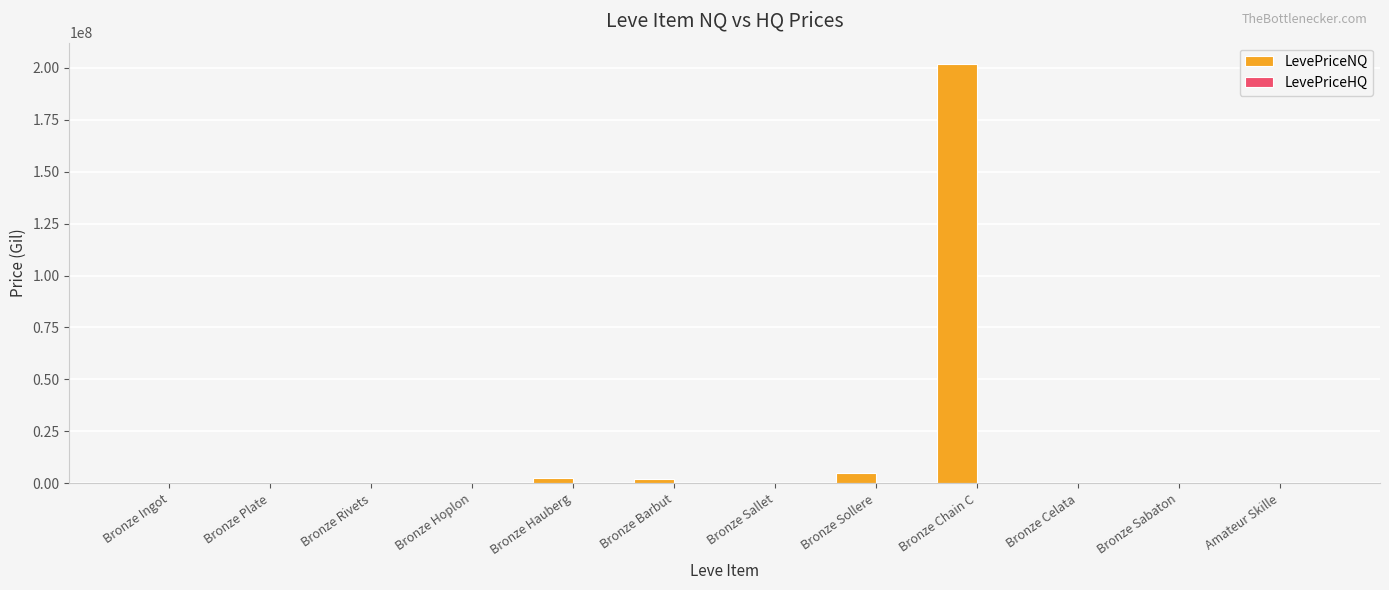

Which series has the largest total across all categories?

LevePriceNQ